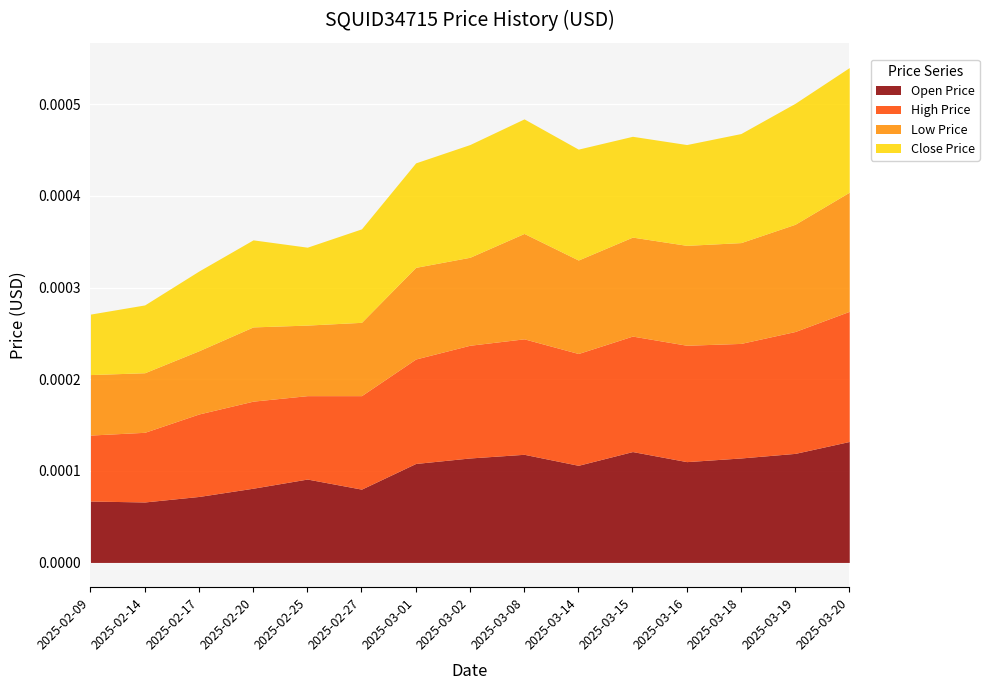

True or false: High Price and Open Price intersect in this chart.

False